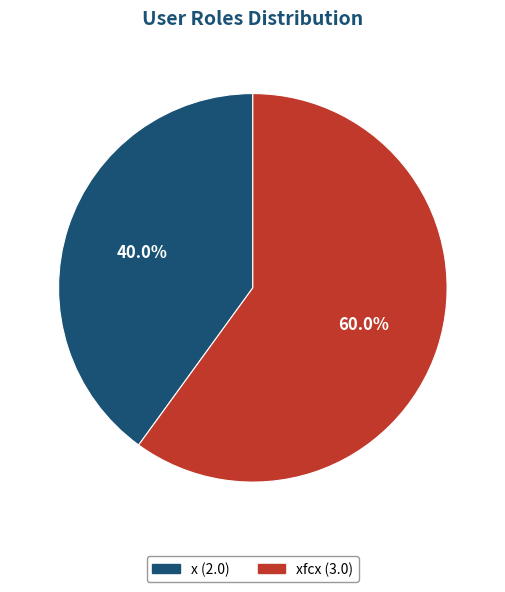

What is the majority slice?

xfcx (3.0)